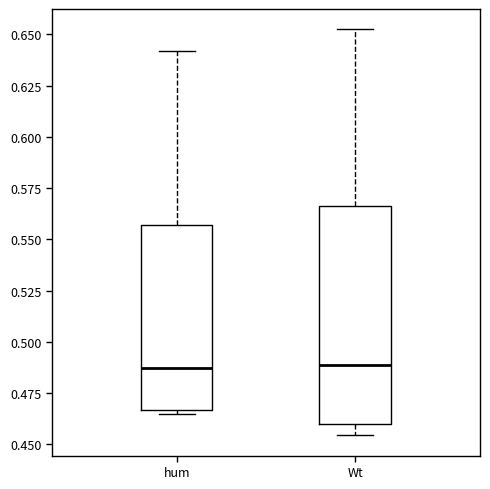

Comparing the boxes themselves (not the whiskers), which one is the tallest?

Wt